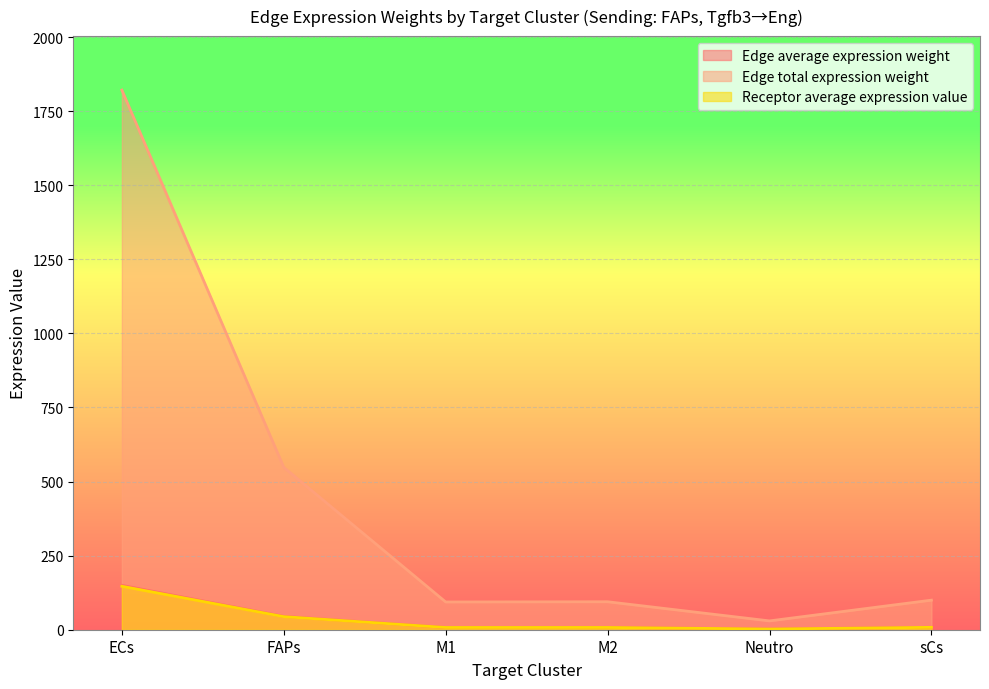

The Edge total expression weight series shows 1821.1 at ECs. True or false?

True